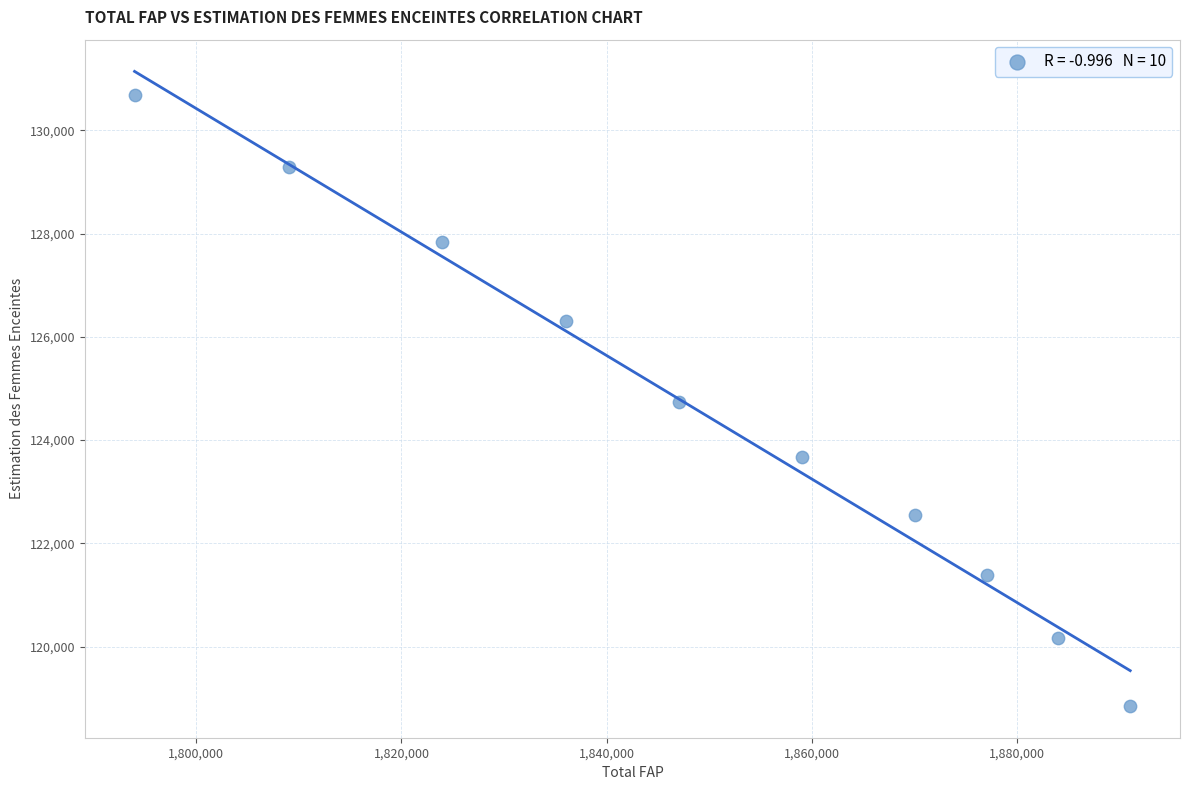

What is the range of Y values (max minus min)?

11839.4